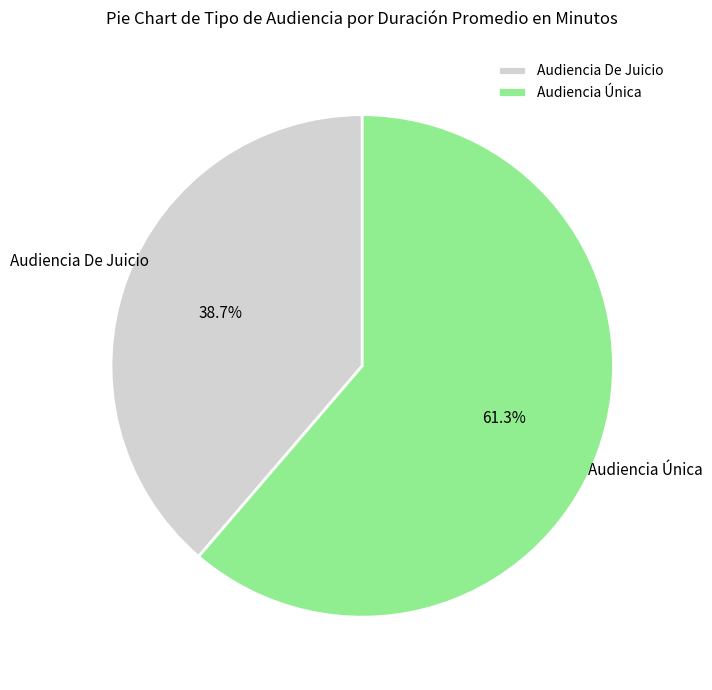

What is the ratio of the value at Audiencia De Juicio to the value at Audiencia Única?

0.6